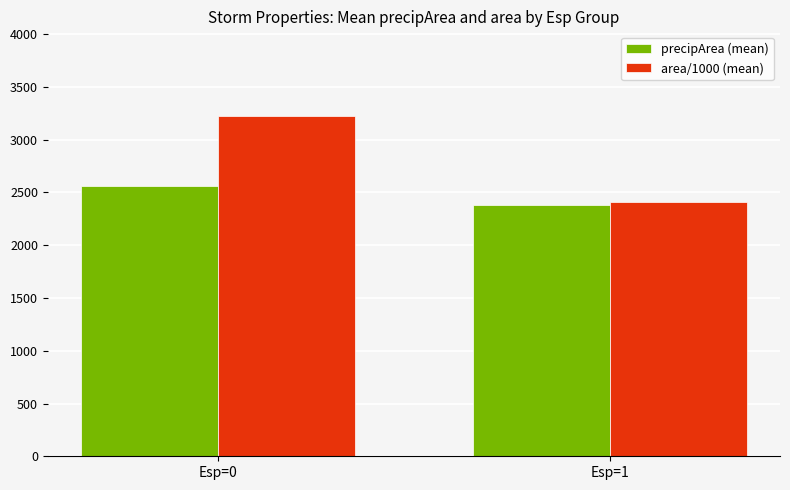

What is the difference between the area/1000 (mean) values at Esp=1 and Esp=0?

811.4